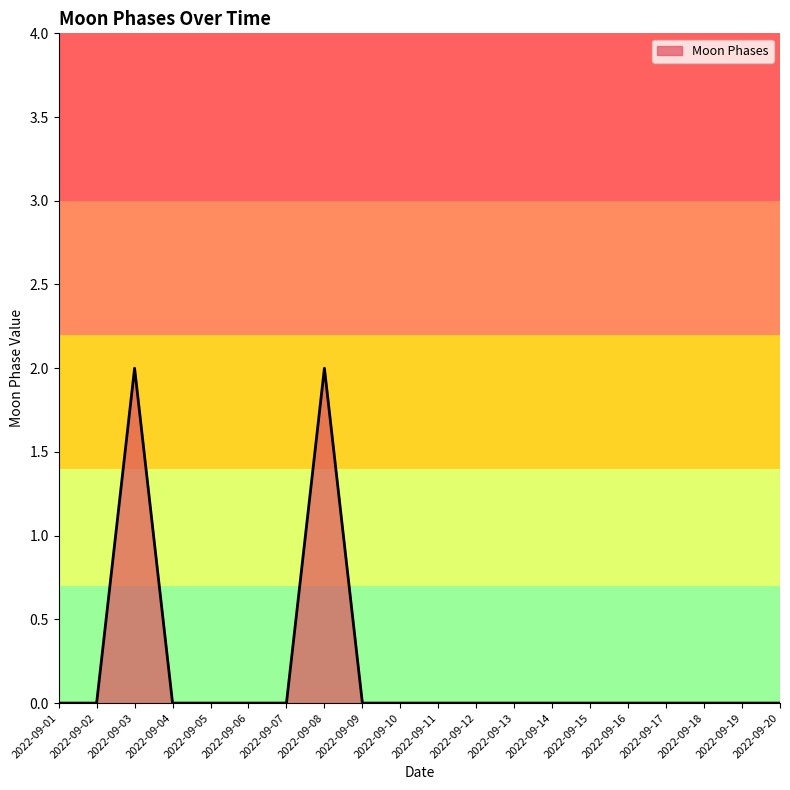

Is it true that the value at 2022-09-02 is 1?

False